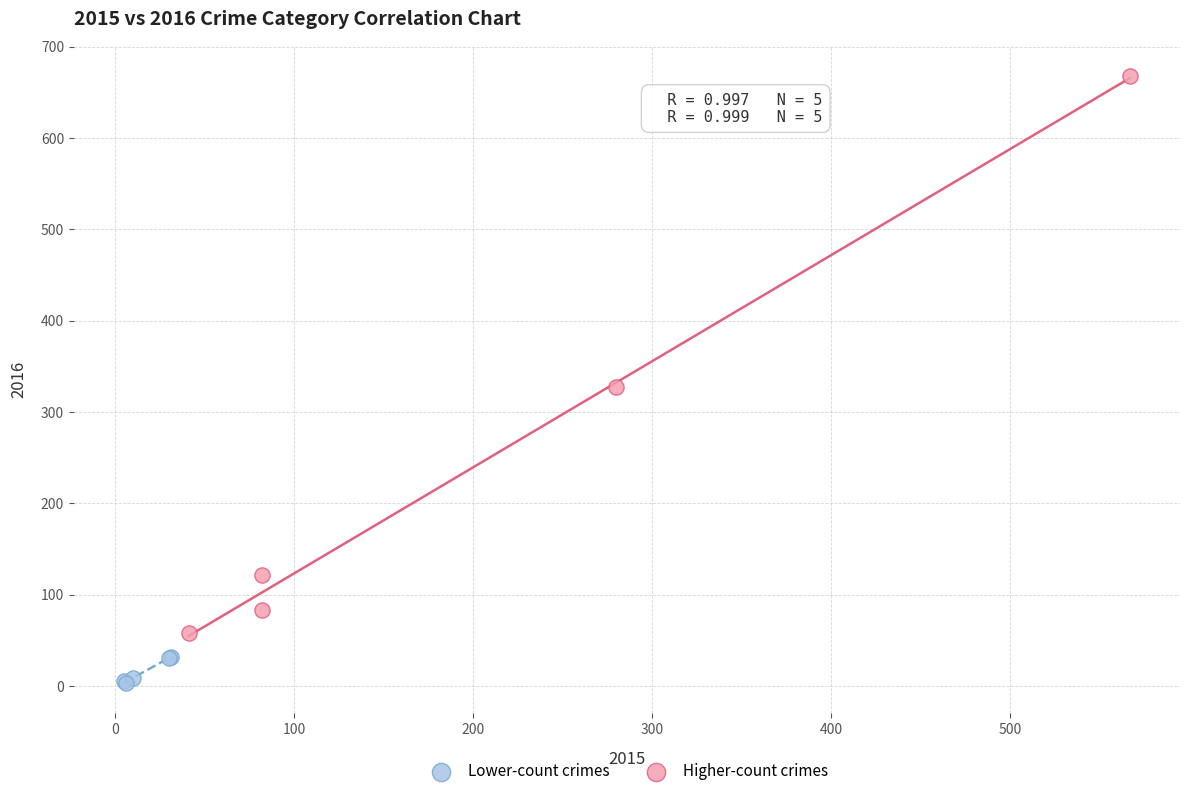

Which series contains the highest Y value?

Higher-count crimes